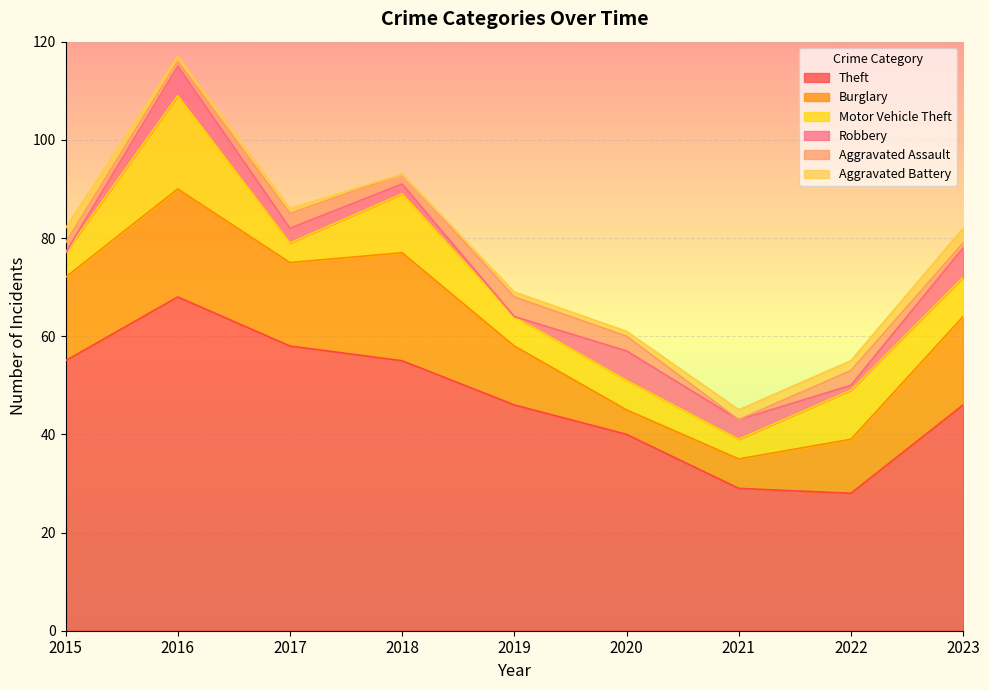

What is the value of the Aggravated Assault point at the 6th from the left?

3